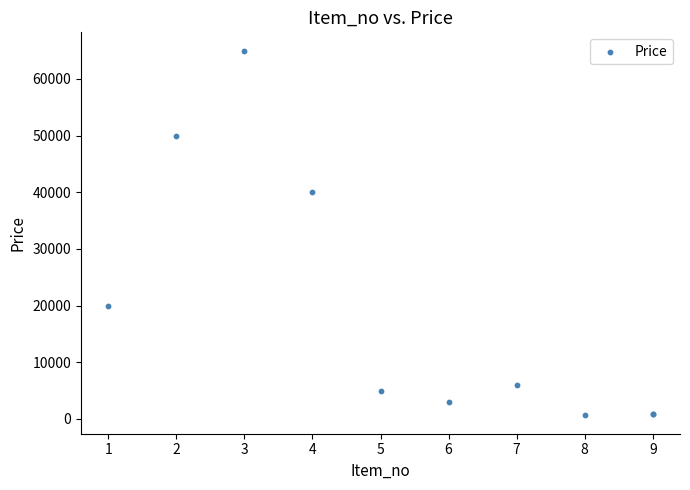

What Y value in the scatter plot is closest to 32800?

40000